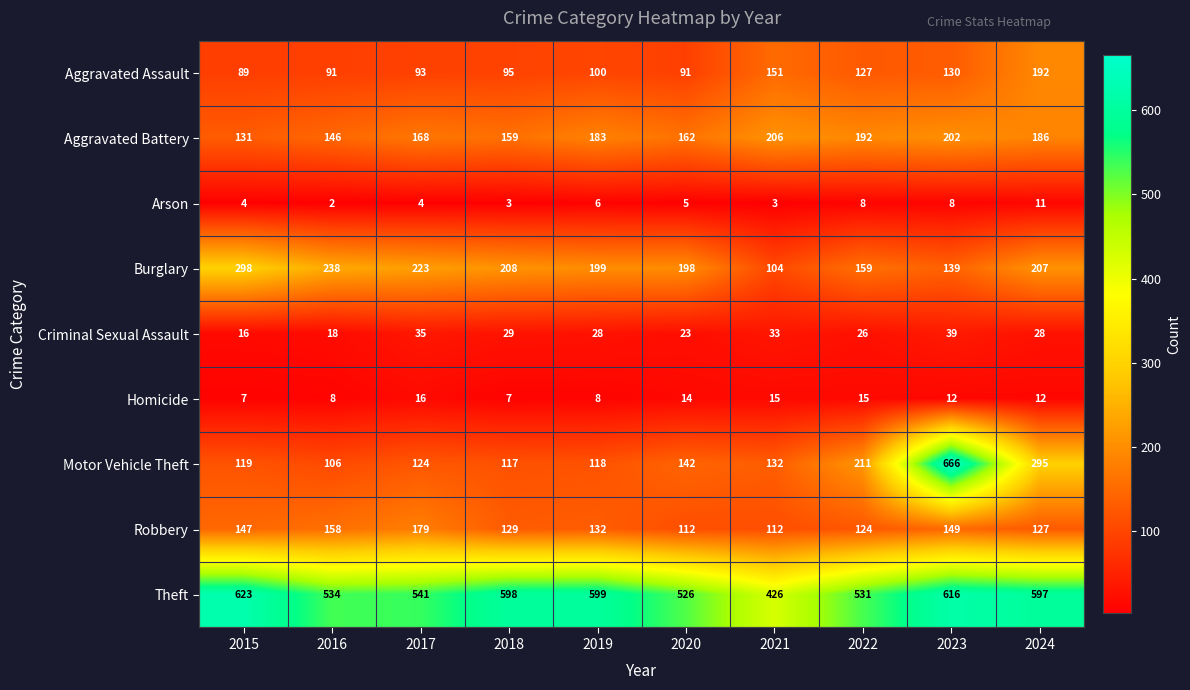

What is the difference between the Criminal Sexual Assault values at 2015 and 2024?

12